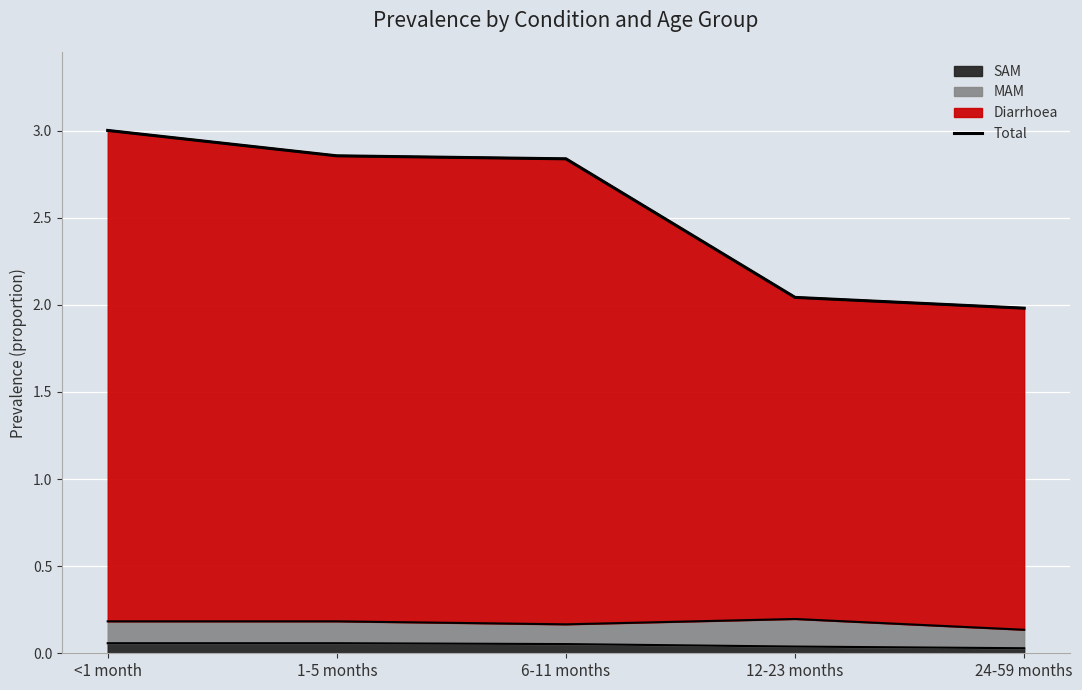

Is it true that the value at 1-5 months is 2.9?

True